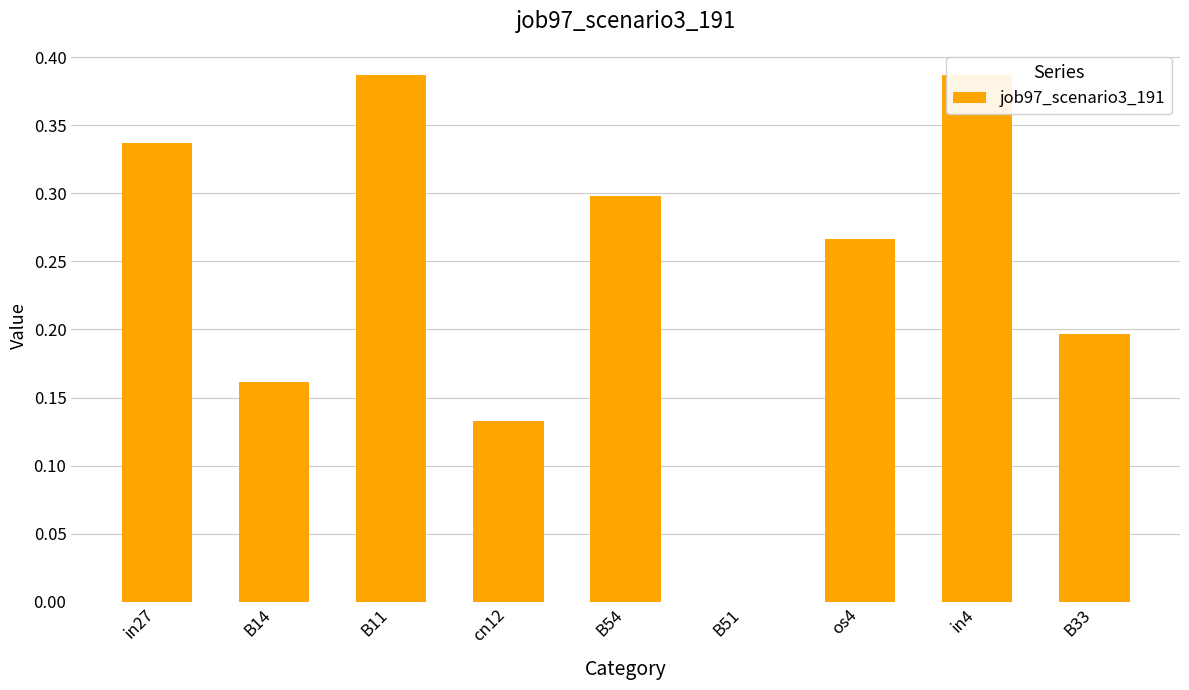

What position from the left is B11?

3